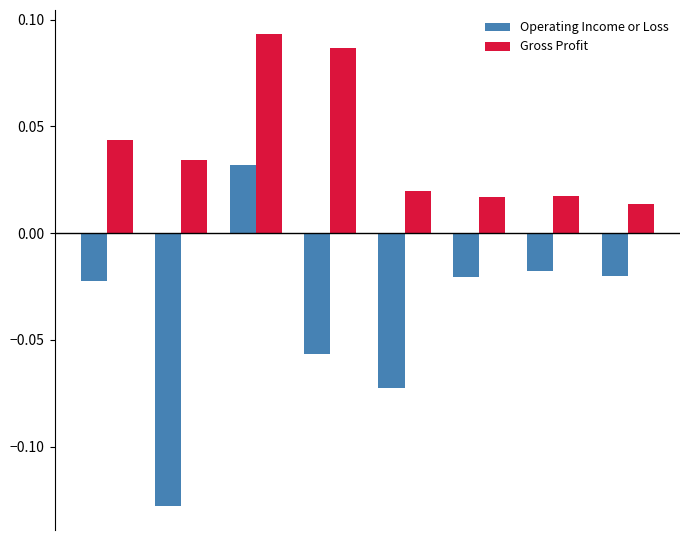

What is the sum of all Gross Profit values?

0.3